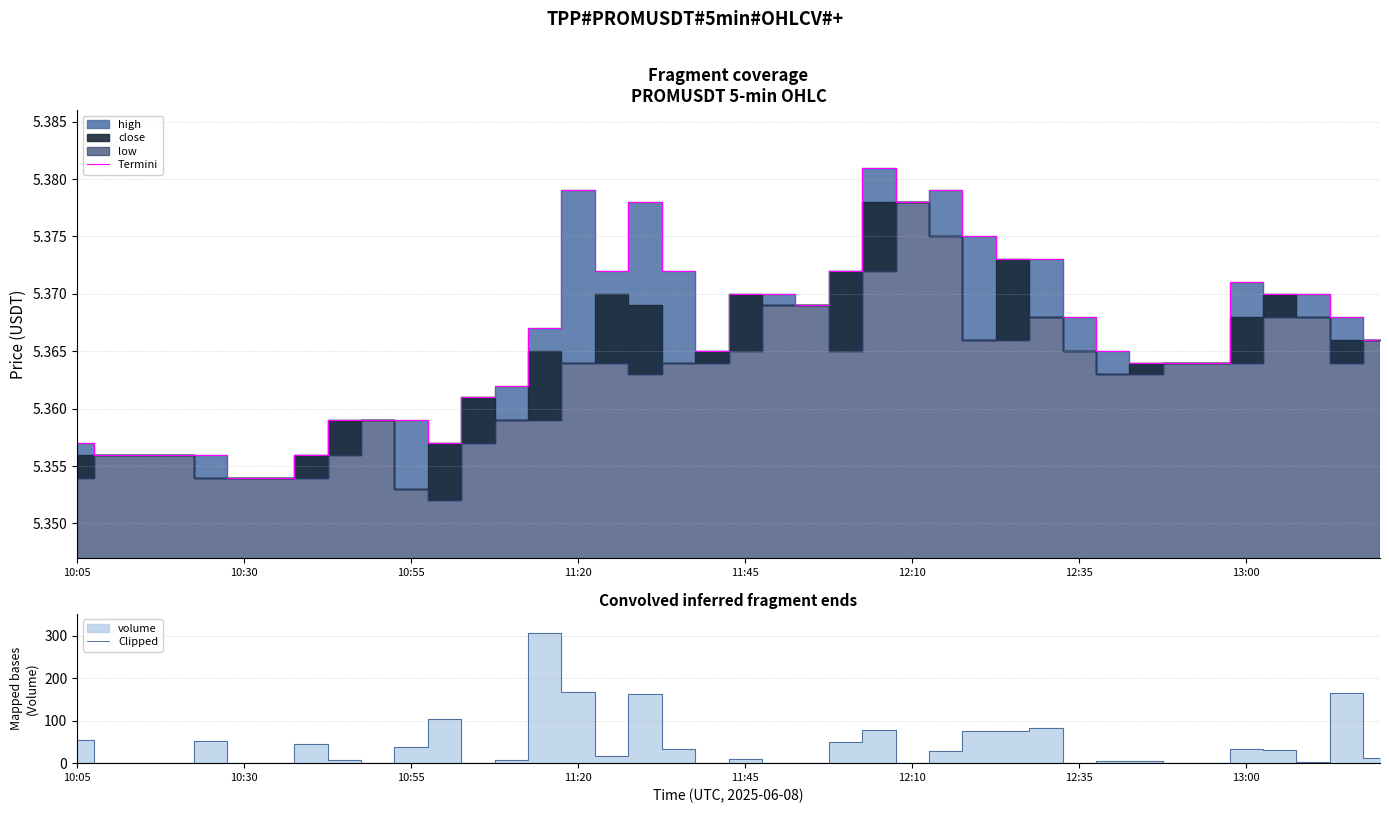

What is the sum of the Termini values at 10:55 and 11?

10.7